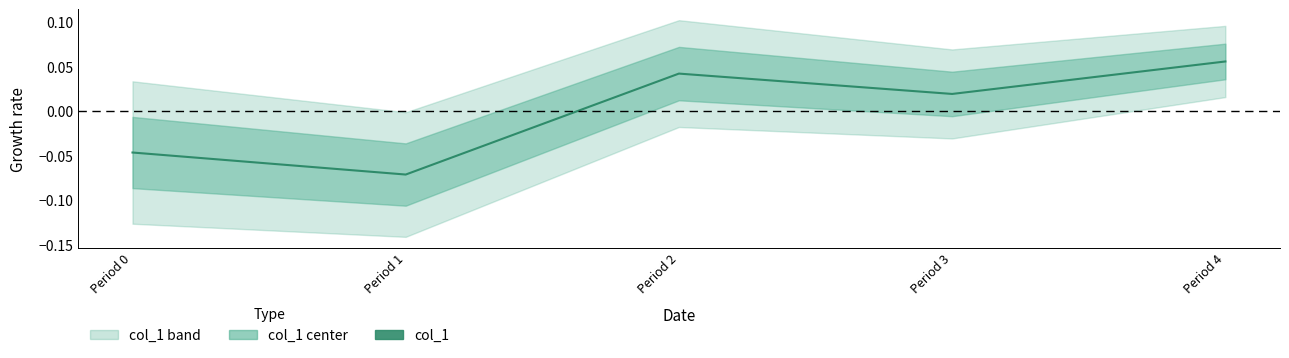

At which label does the data first exceed 0?

Period 2